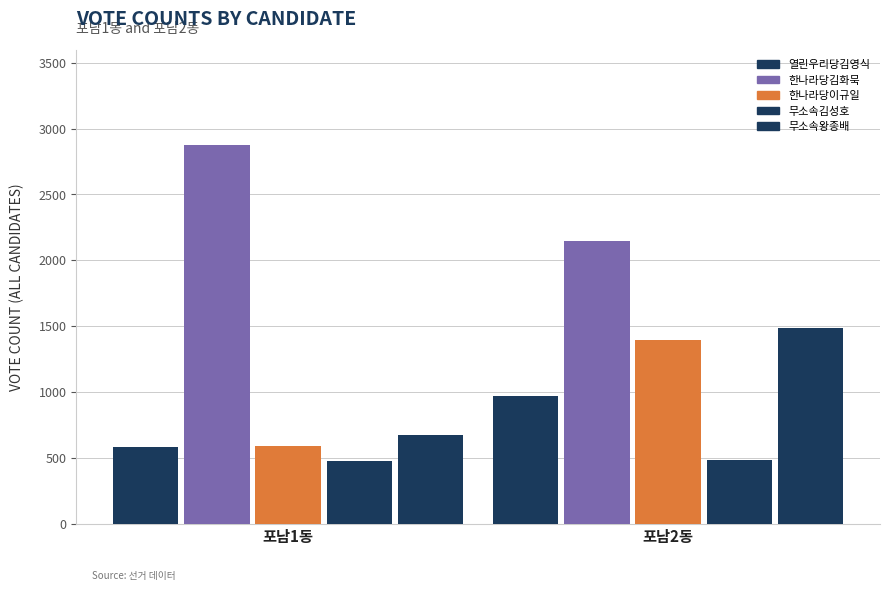

What is the total value across all series at 포남2동?

6474